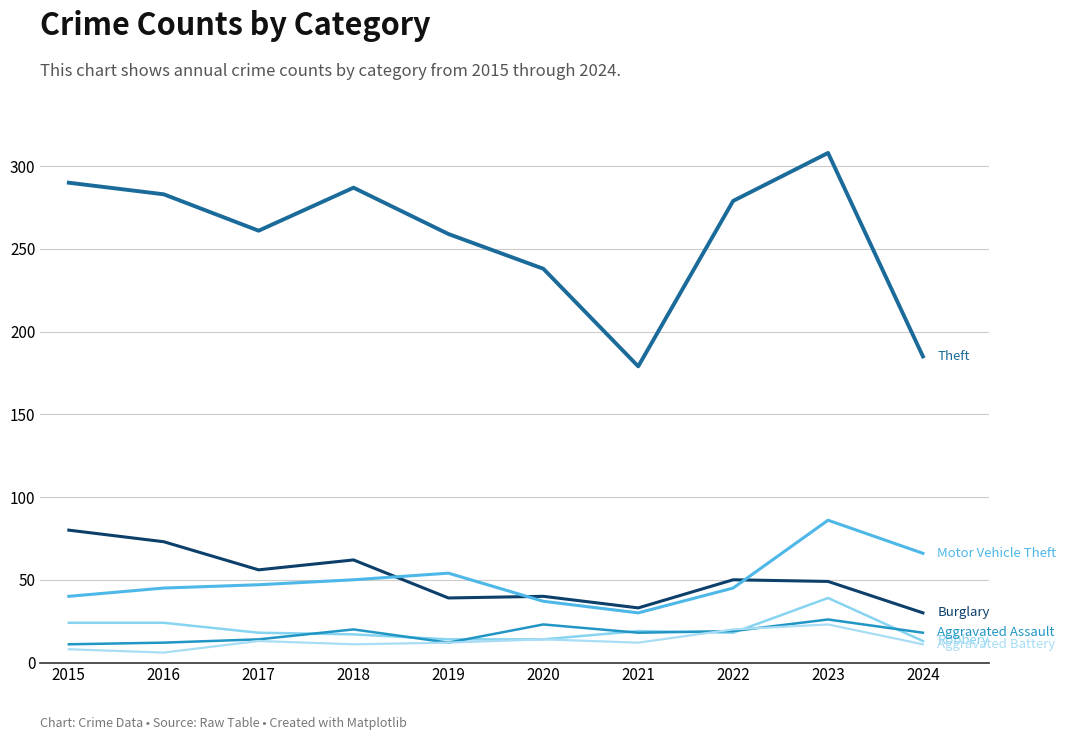

True or false: Burglary has a value of 40 at 2020.

True